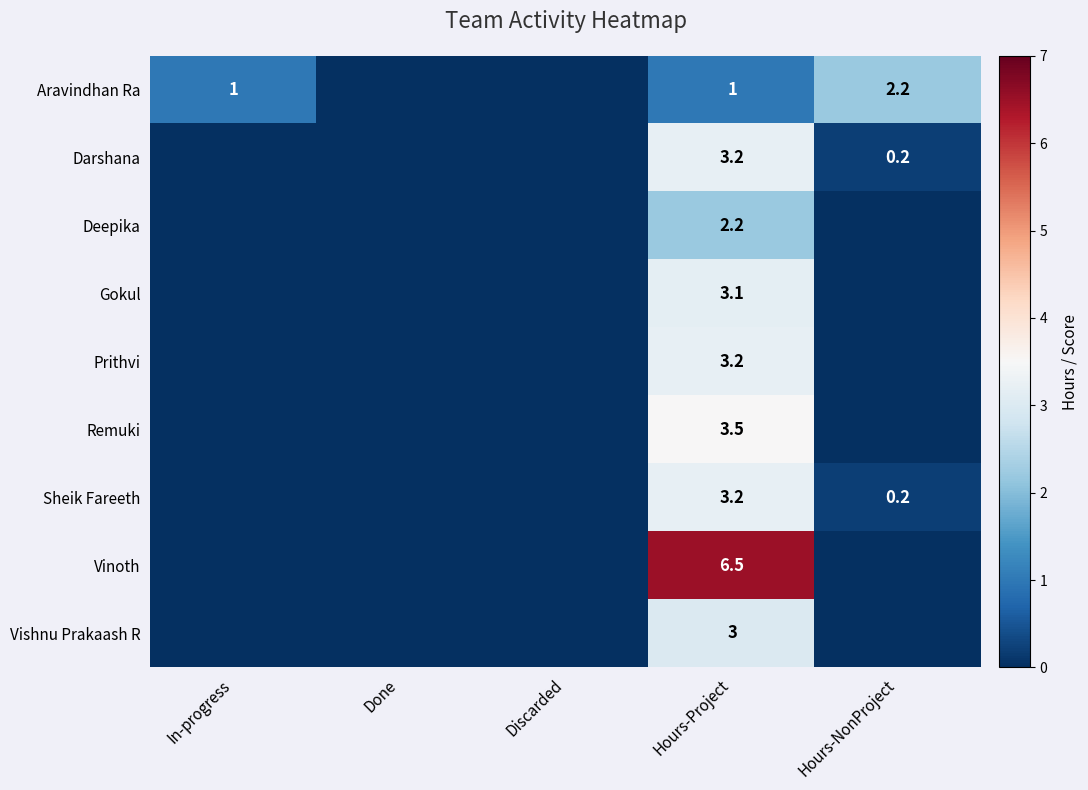

Is it true that Prithvi equals 5.2 at Hours-Project?

False